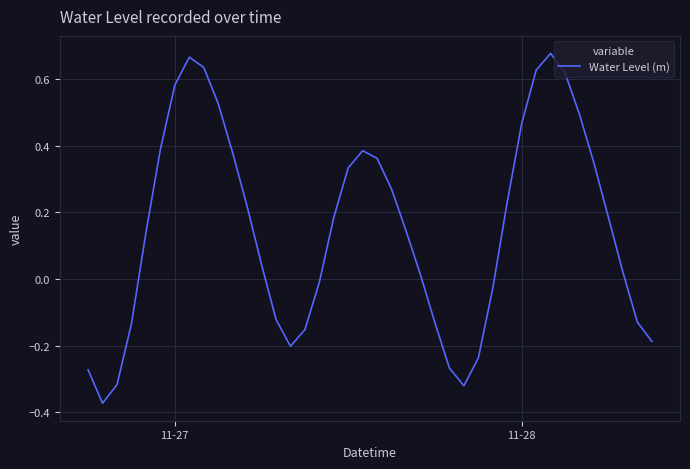

What is the difference between the maximum and minimum values?

1.1